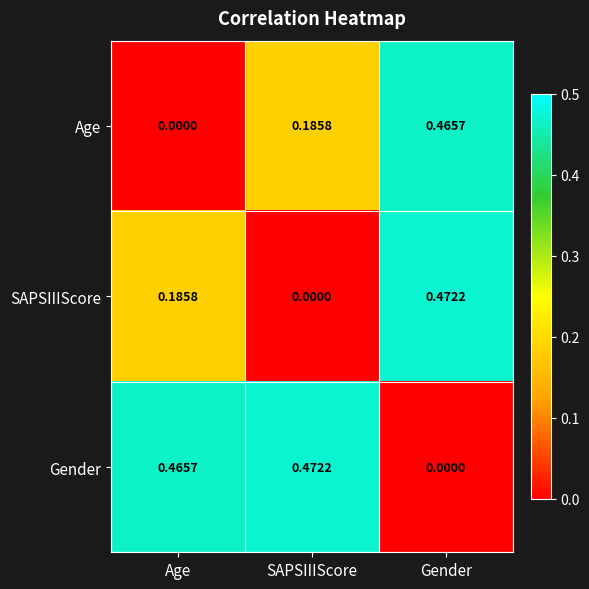

At which label is Gender closest to 0?

Gender